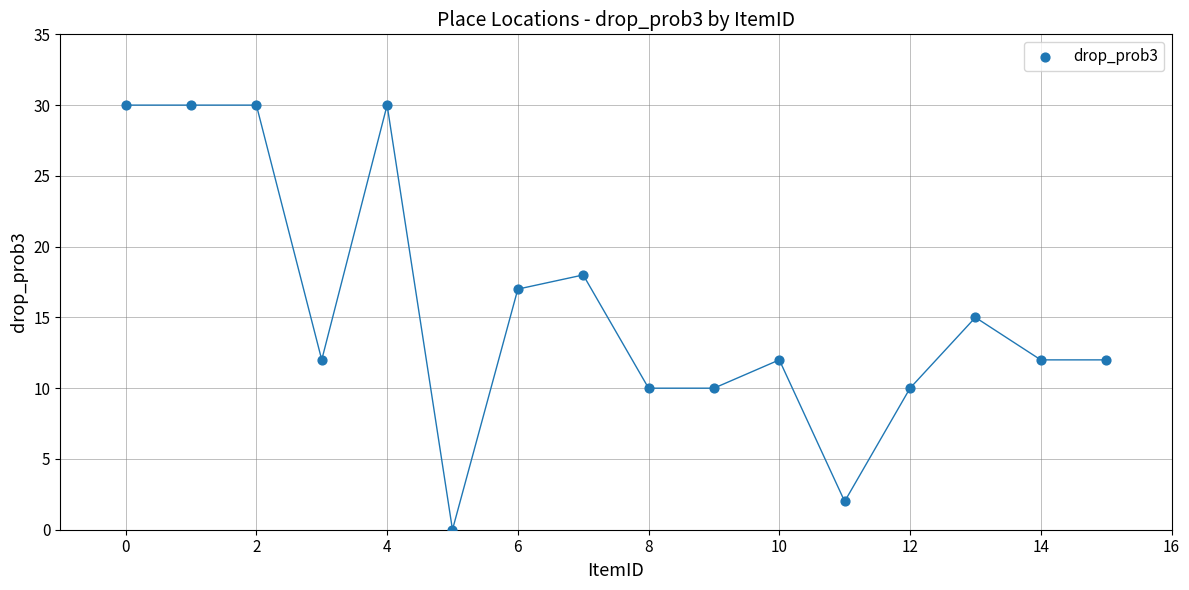

What is the range of Y values (max minus min)?

30